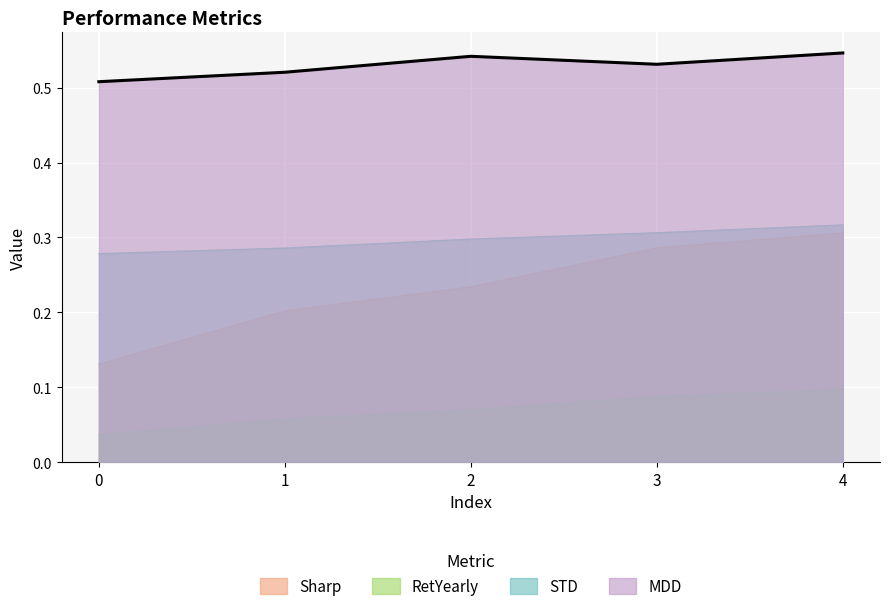

How many lines are shown in the chart?

4